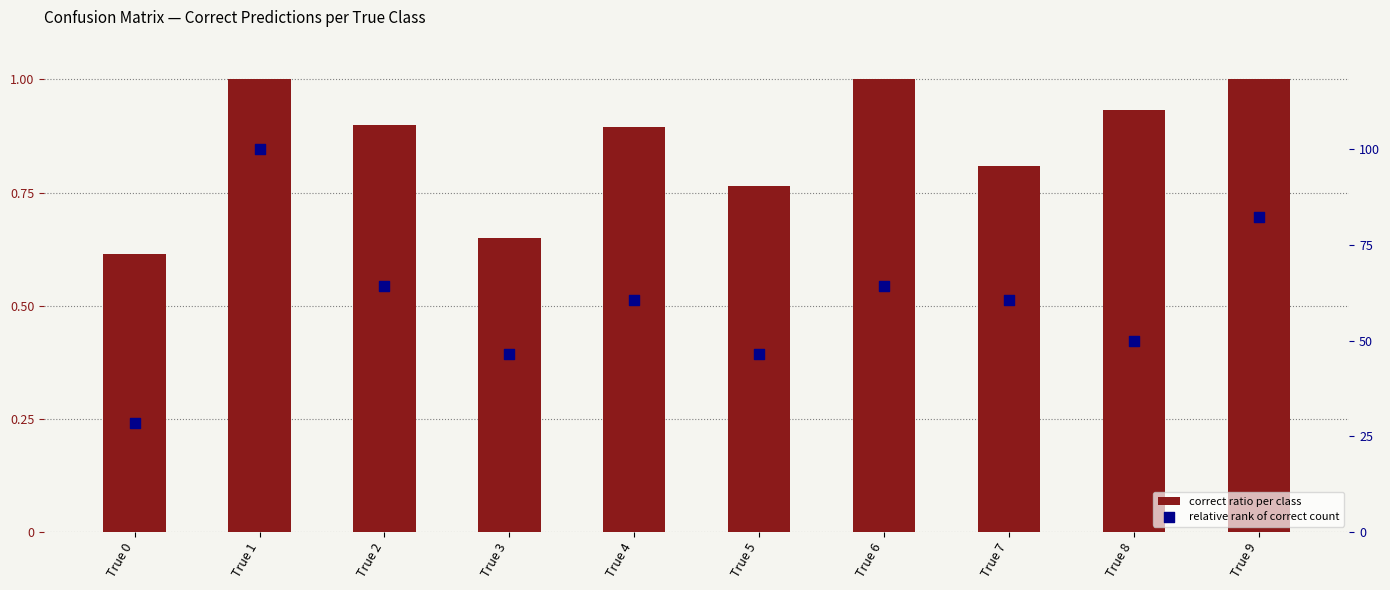

Is the value of correct ratio per class at True 2 greater than the value of relative rank of correct count at True 6?

Yes